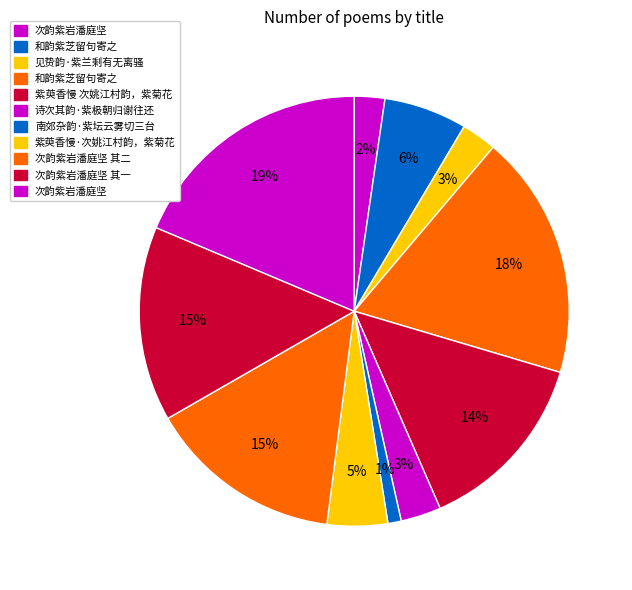

How many segments does this pie chart have?

11